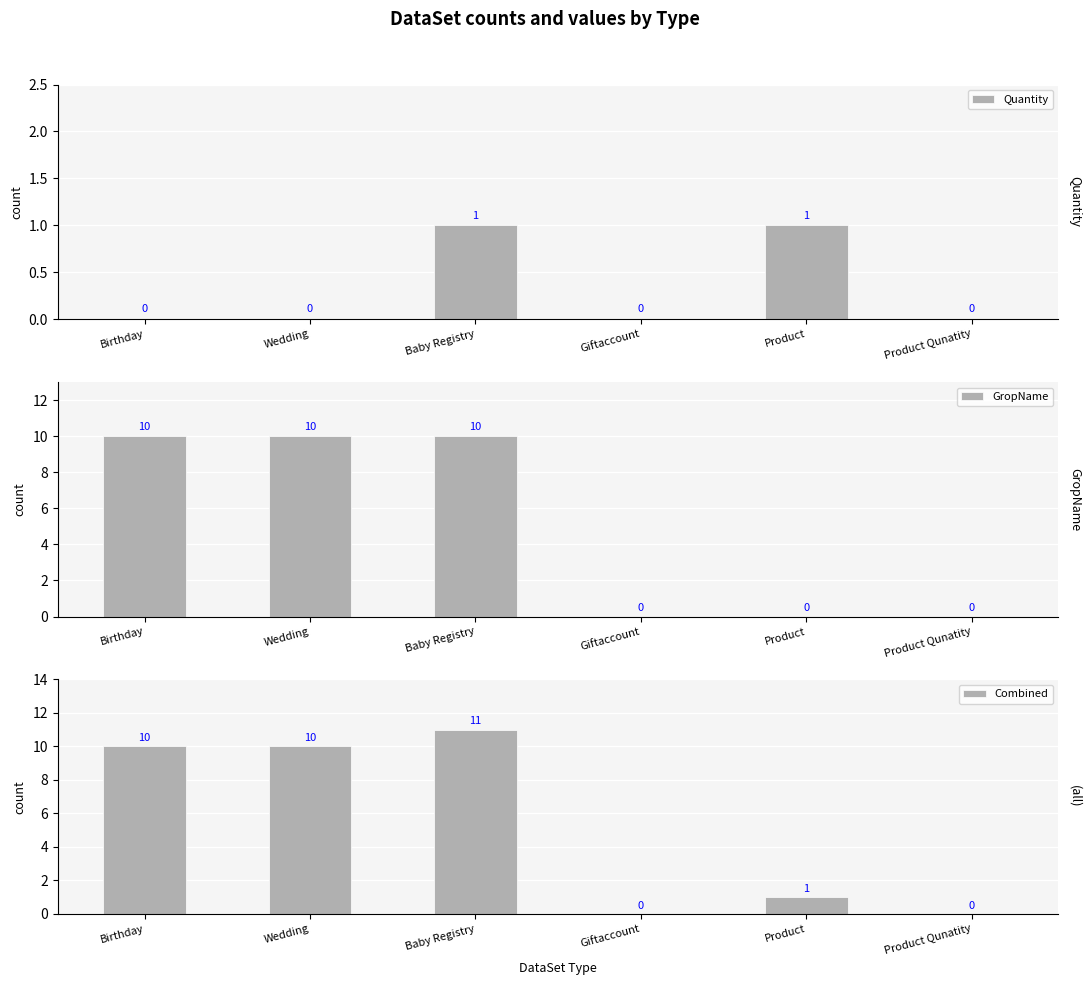

Rank the series at Product from lowest to highest value.

GropName, Quantity, Combined